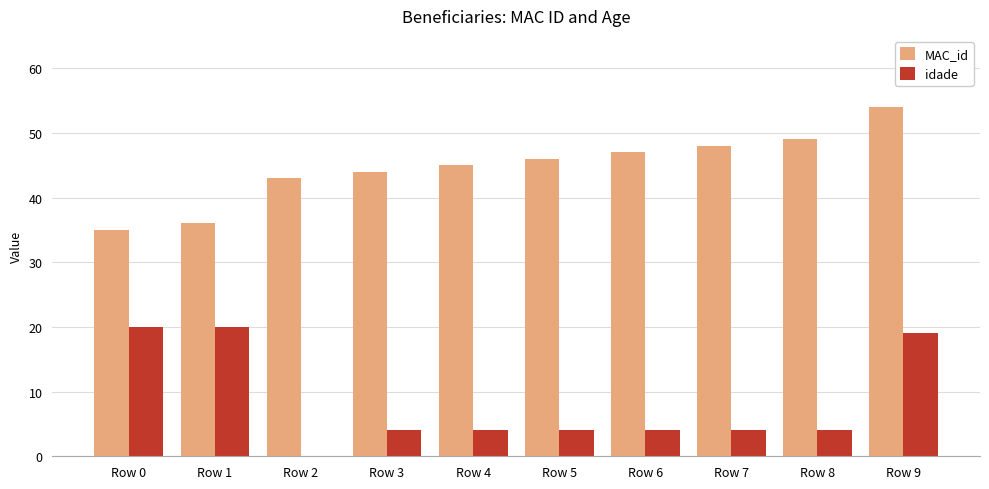

Which series has the widest spread of values?

idade